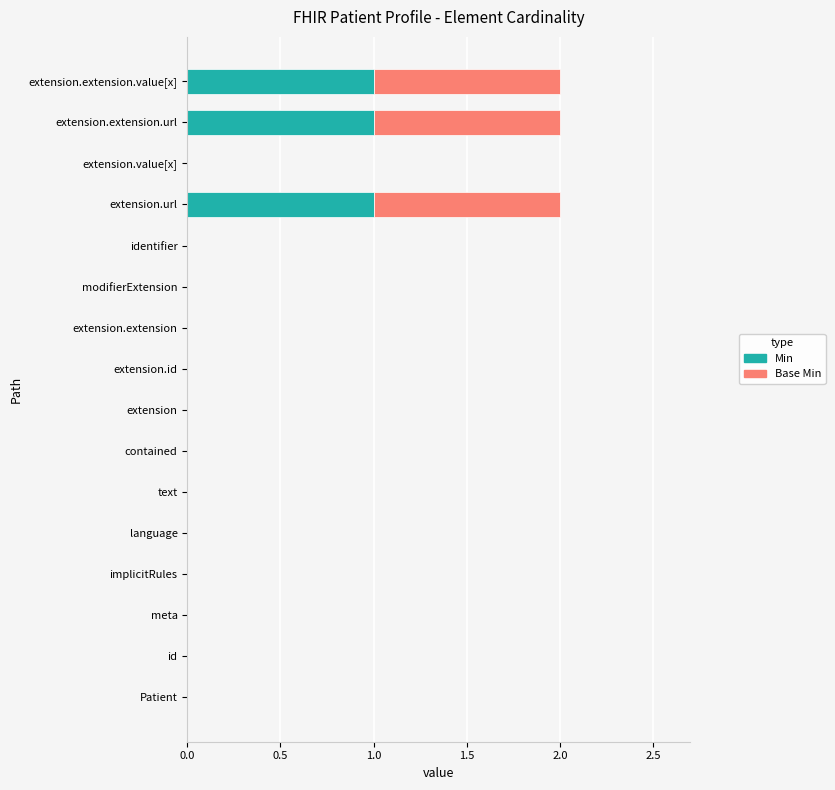

True or false: Min has a value of 1 at extension.extension.value[x].

True